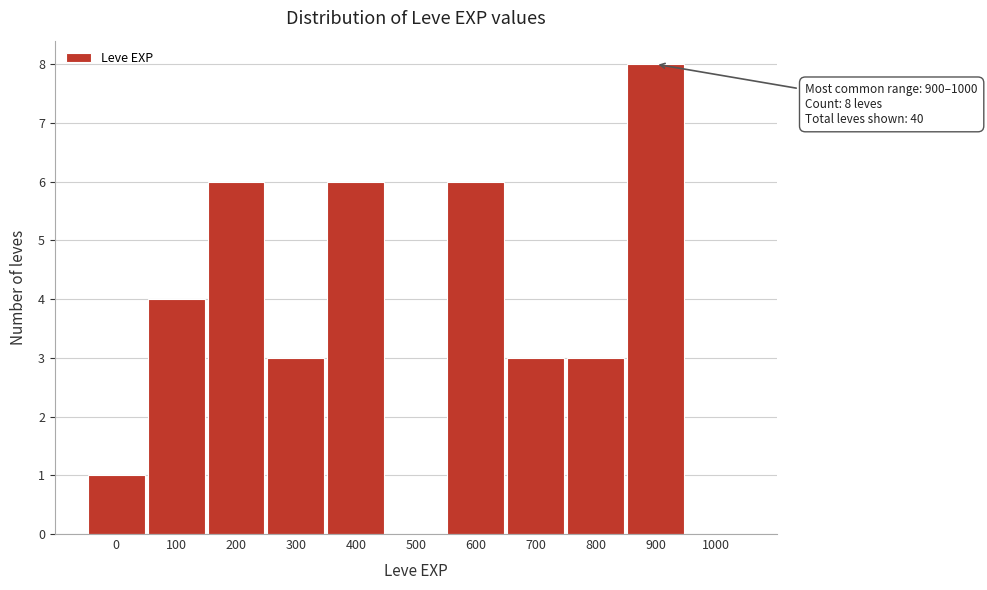

Reading left to right, transcribe all the data shown in this chart.

0=1	100=4	200=6	300=3	400=6	500=0	600=6	700=3	800=3	900=8	1000=0